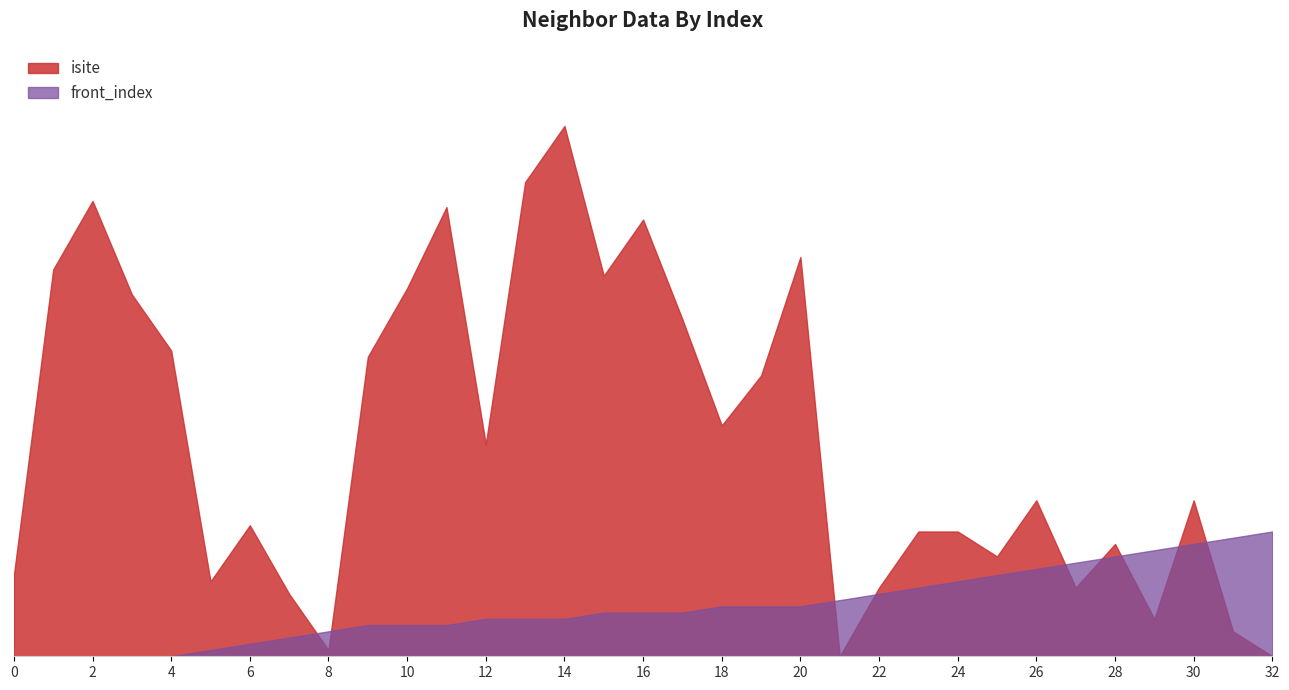

What is the difference between the front_index values at 6 and 22?

8